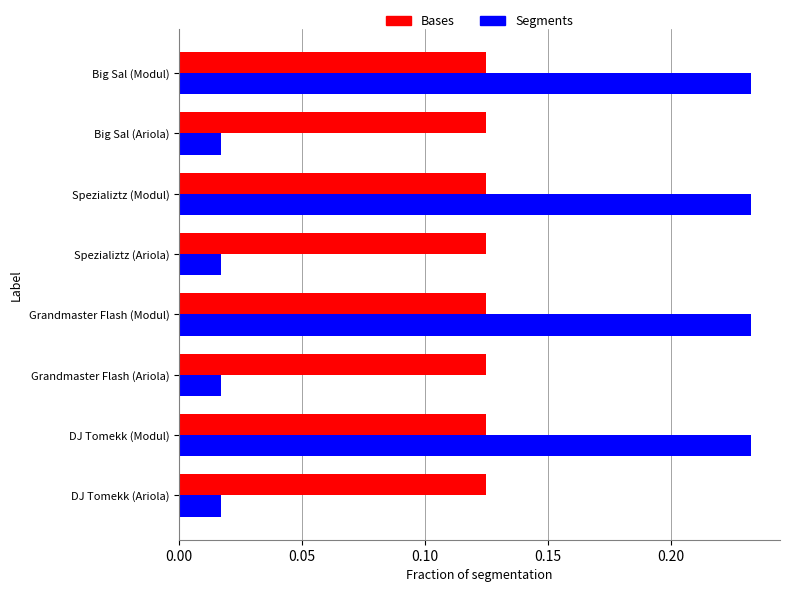

The Bases series shows 0.2 at Big Sal (Modul). True or false?

False